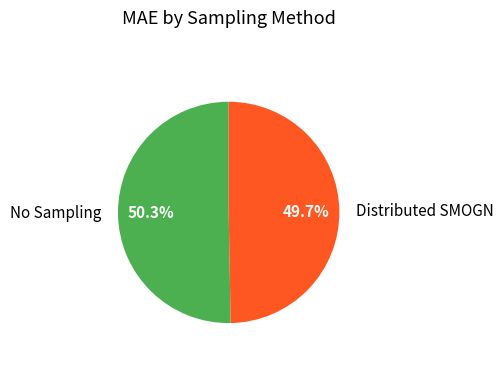

Is Distributed SMOGN the majority of the pie?

No